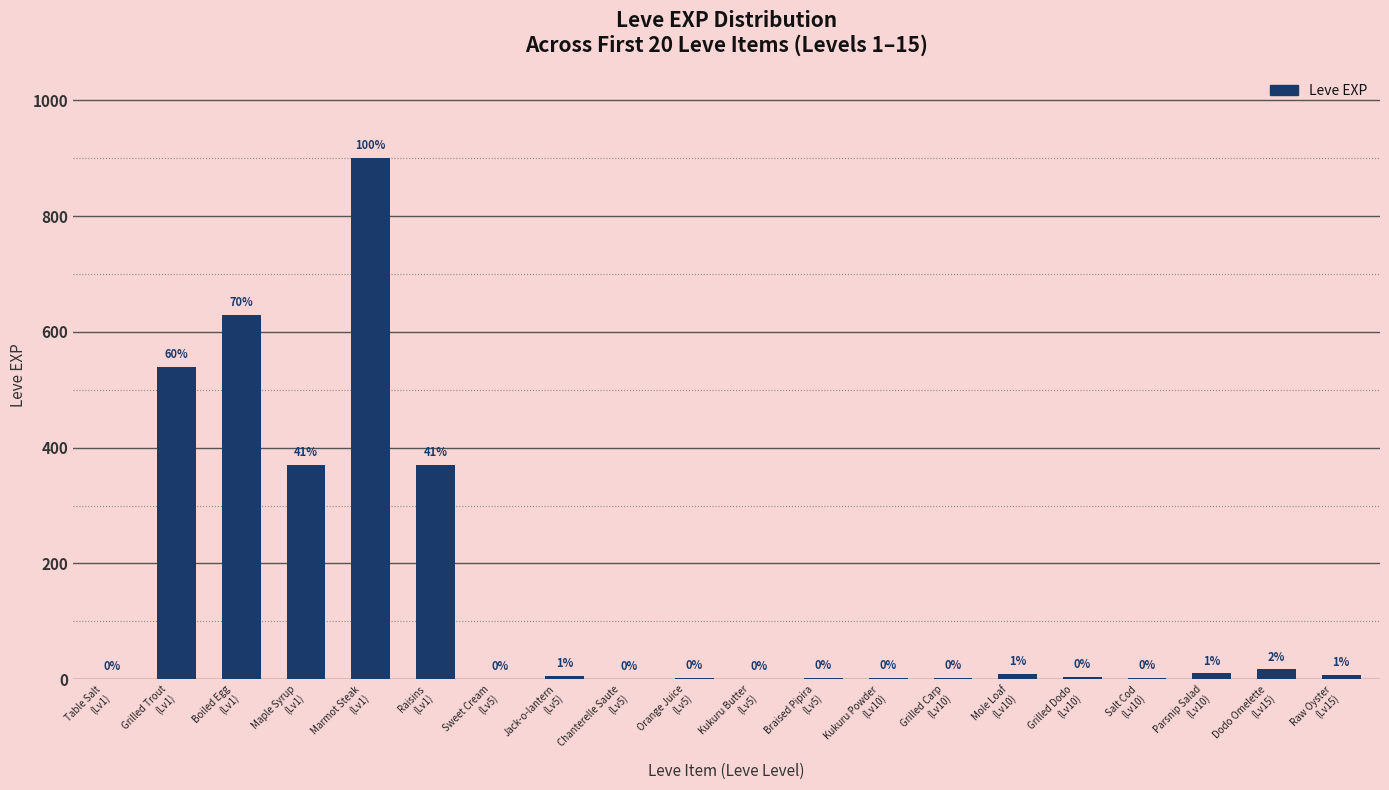

The chart shows a value of 1 at Sweet Cream
(Lv5). True or false?

True